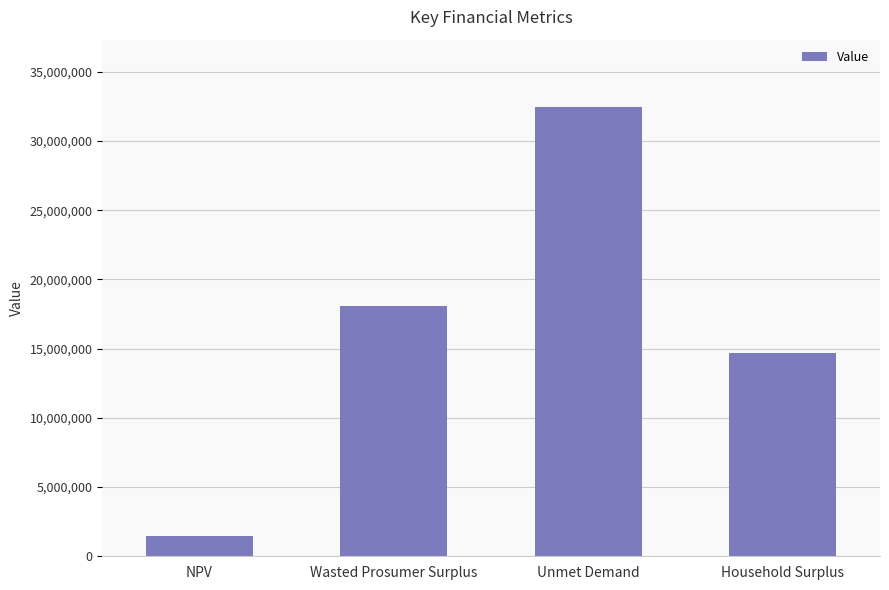

List the labels in order of value, smallest first.

NPV, Household Surplus, Wasted Prosumer Surplus, Unmet Demand